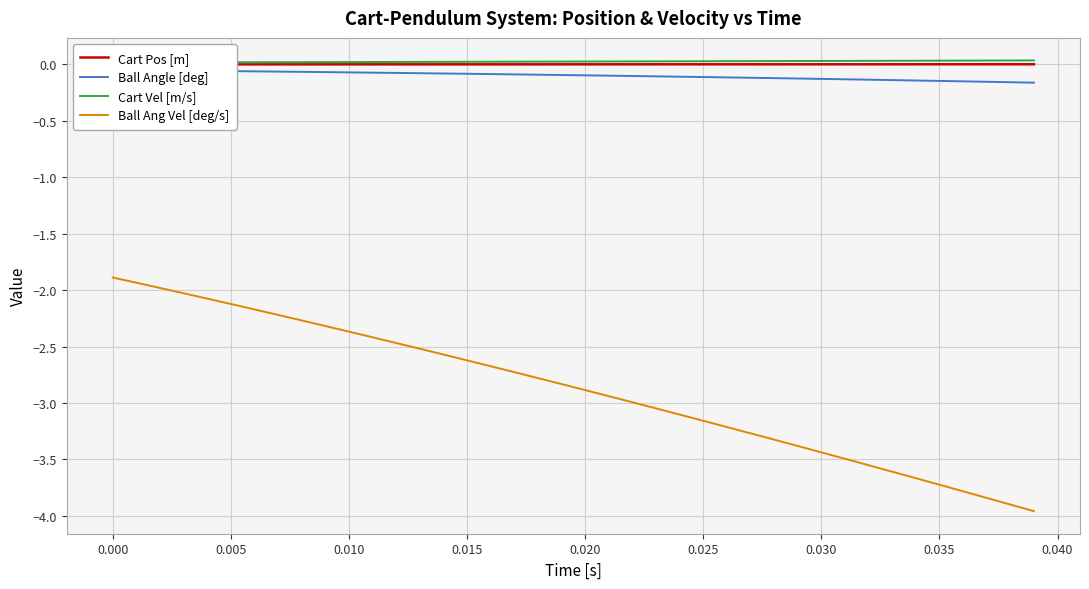

Count the number of data series in this chart.

4